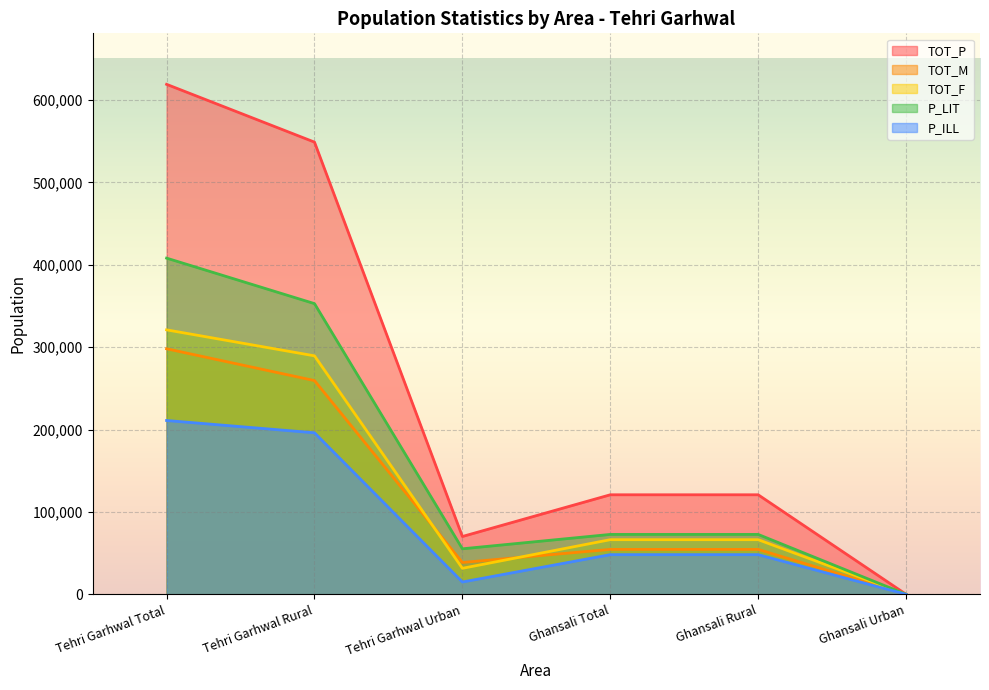

Which label corresponds to the smallest value in the chart?

Ghansali Urban